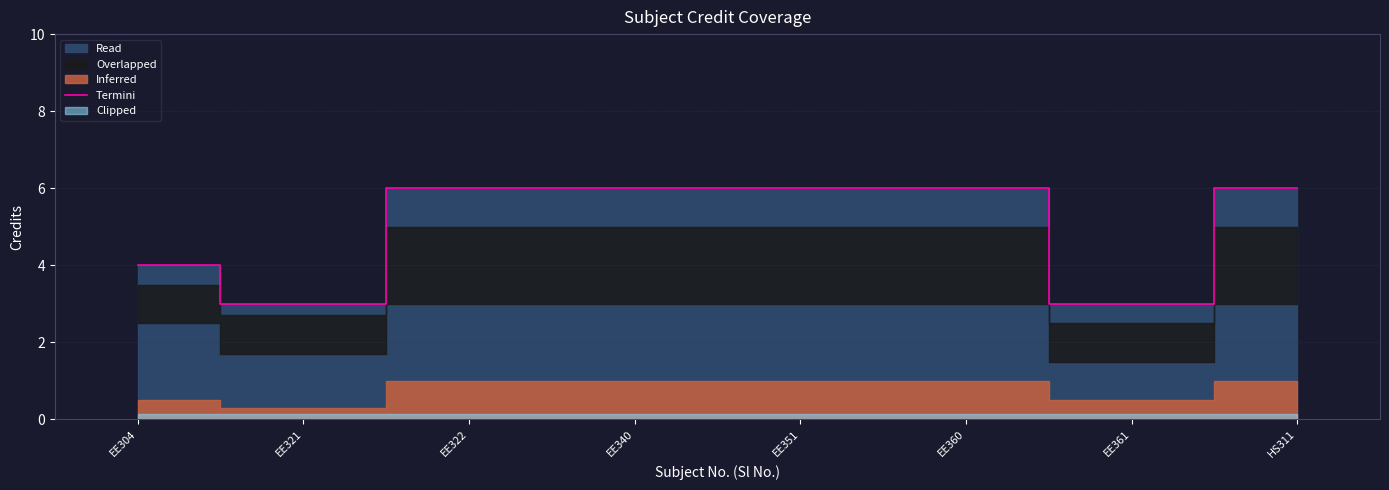

Count the values in the range 4 to 6.

6